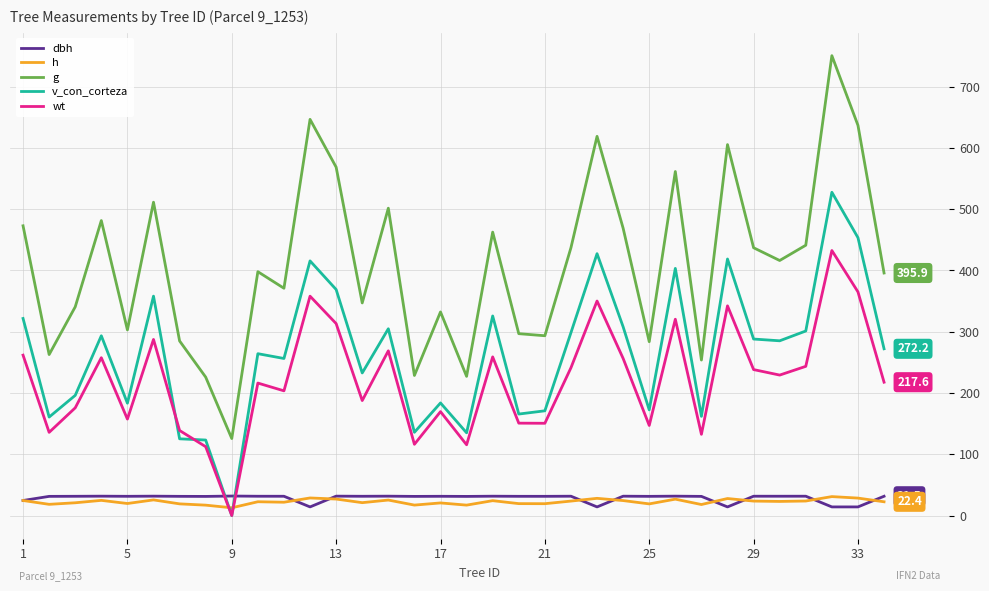

What is the highest value of the dbh series?

31.8